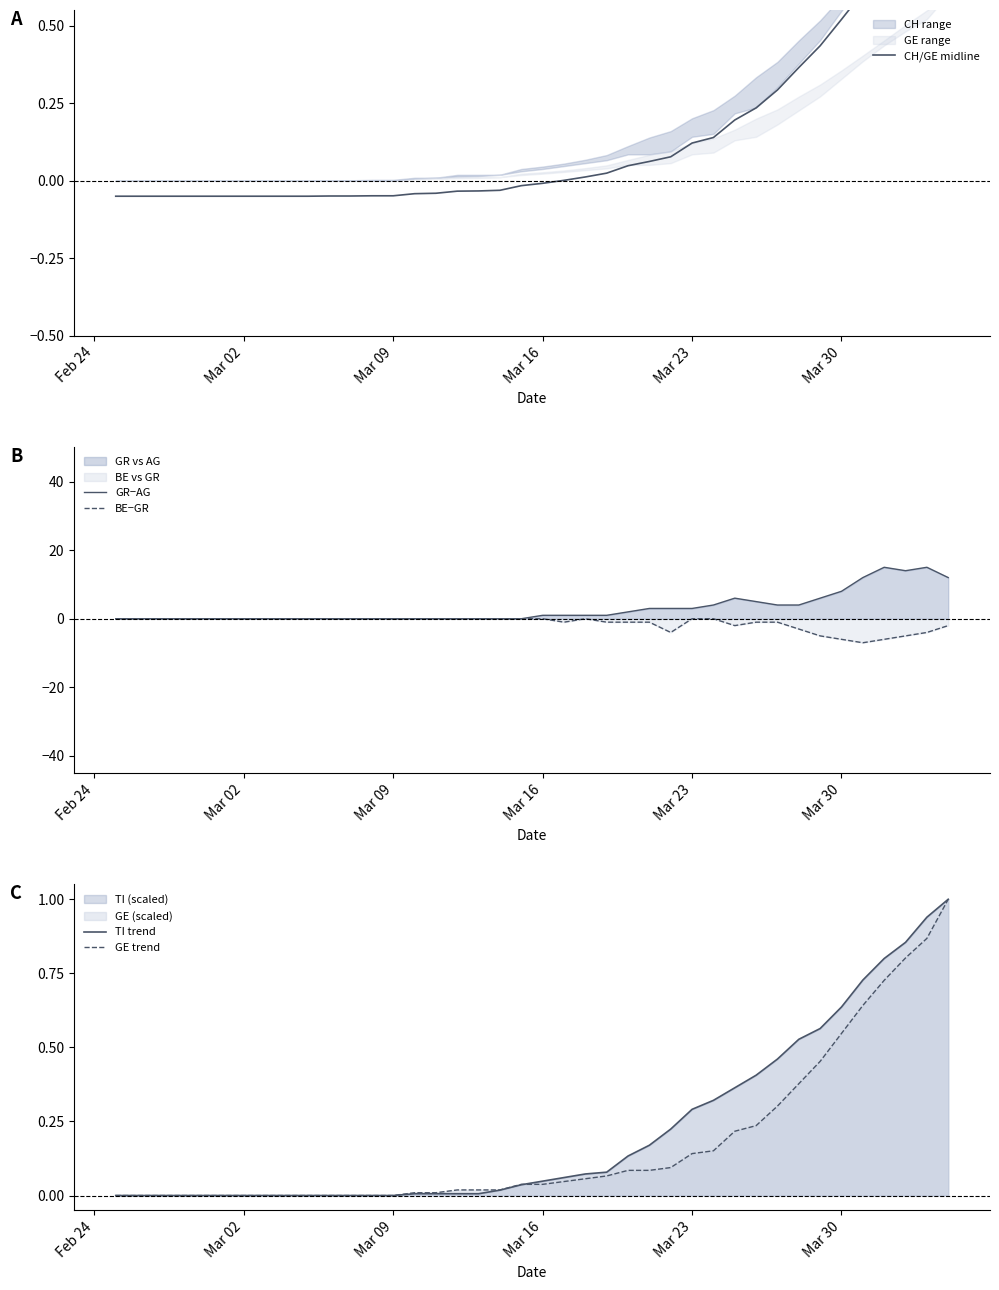

What is the maximum value for GR−AG?

15